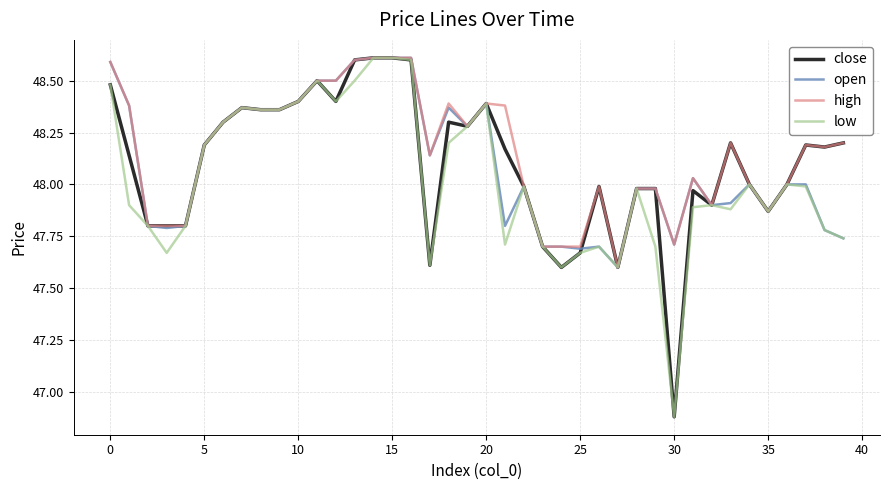

What is the maximum value shown in the chart?

48.6